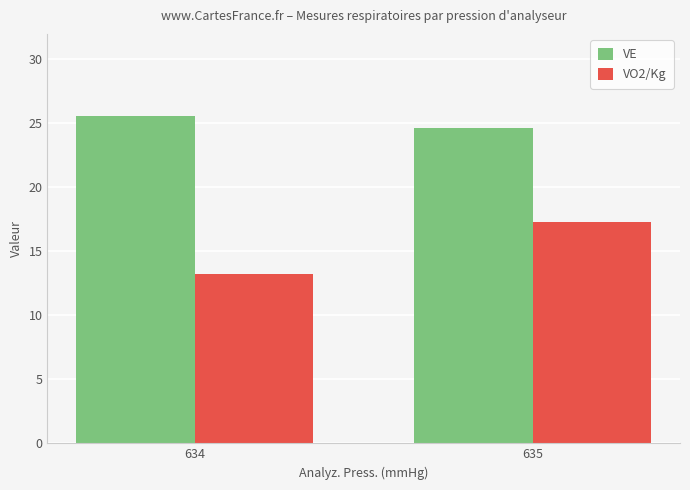

Reading right to left, extract all data points from this chart.

VE: 24.6	25.6
VO2/Kg: 17.3	13.2